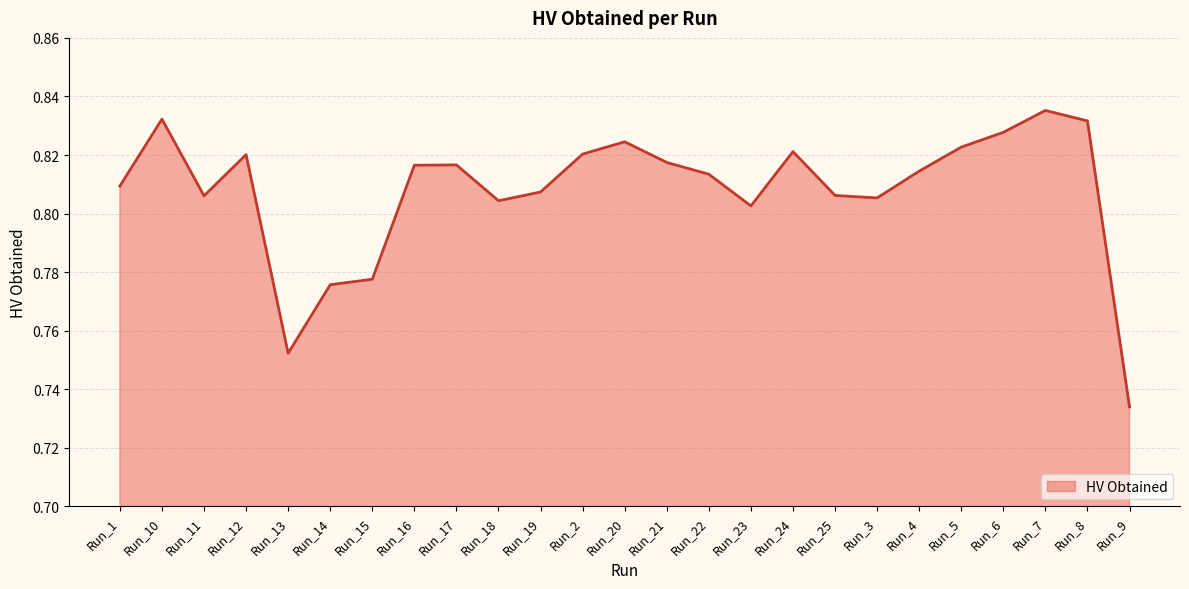

At which category does the chart reach its minimum across all series?

Run_9